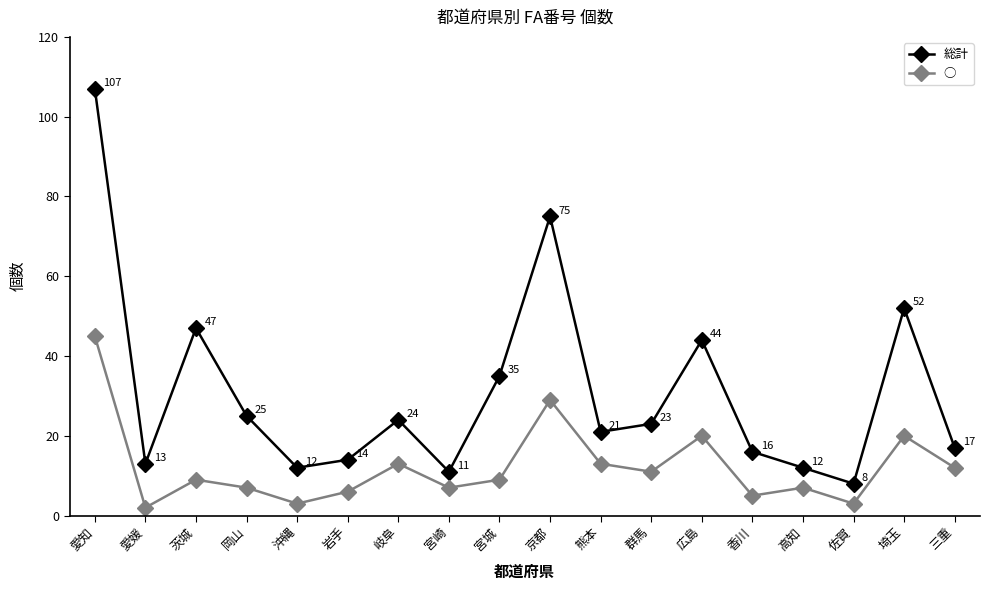

Does the chart have visible grid lines?

No